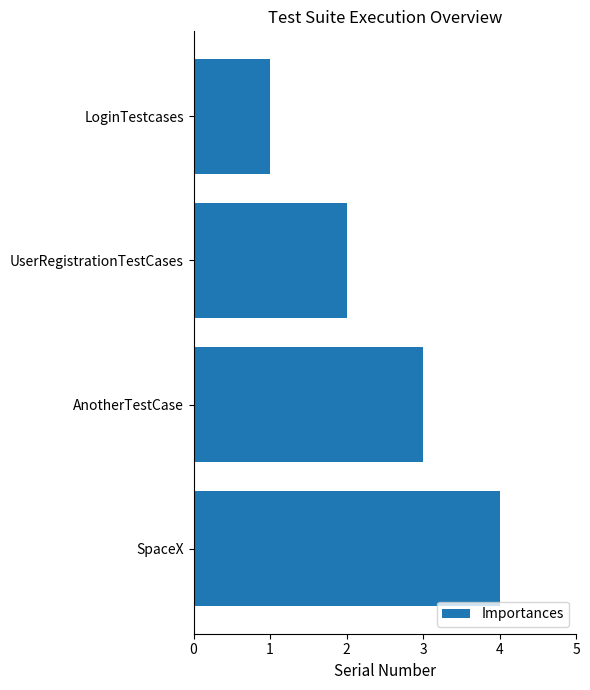

How many bars are there in total?

4